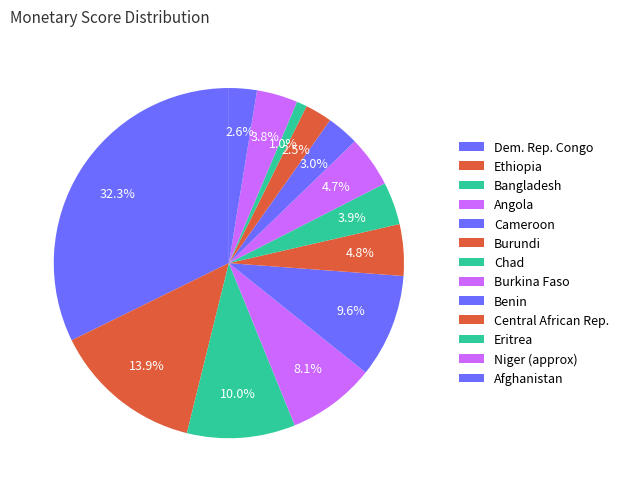

How many segments does this pie chart have?

13